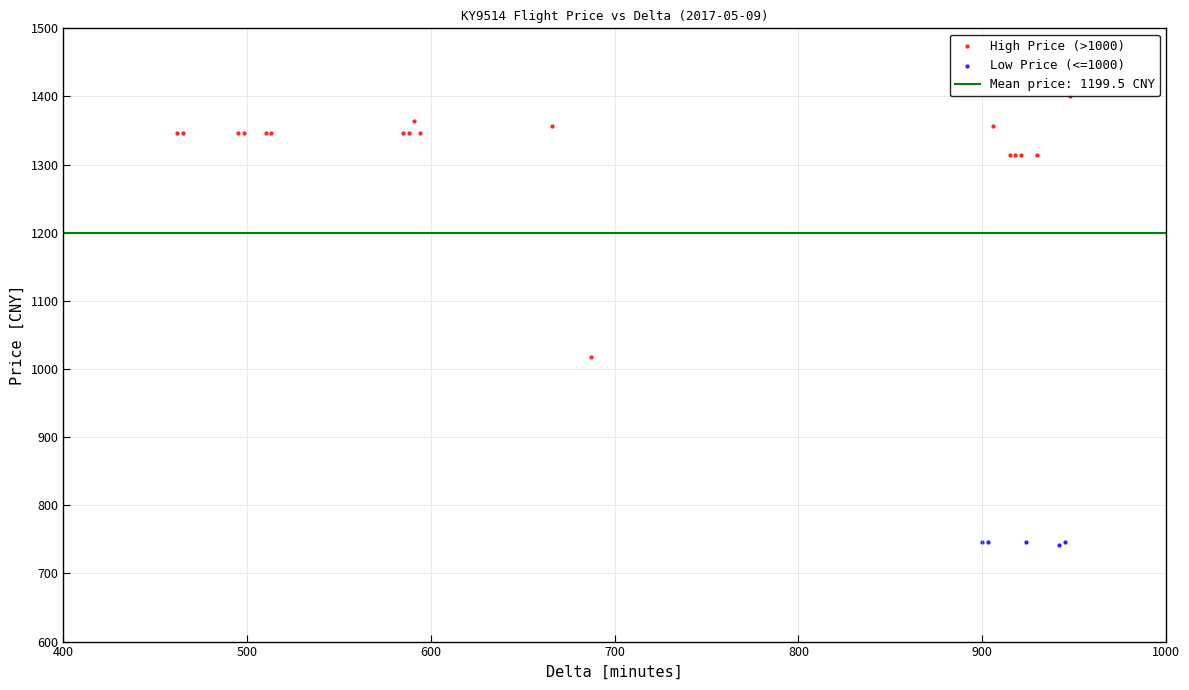

Which series contains the highest Y value?

High Price (>1000)